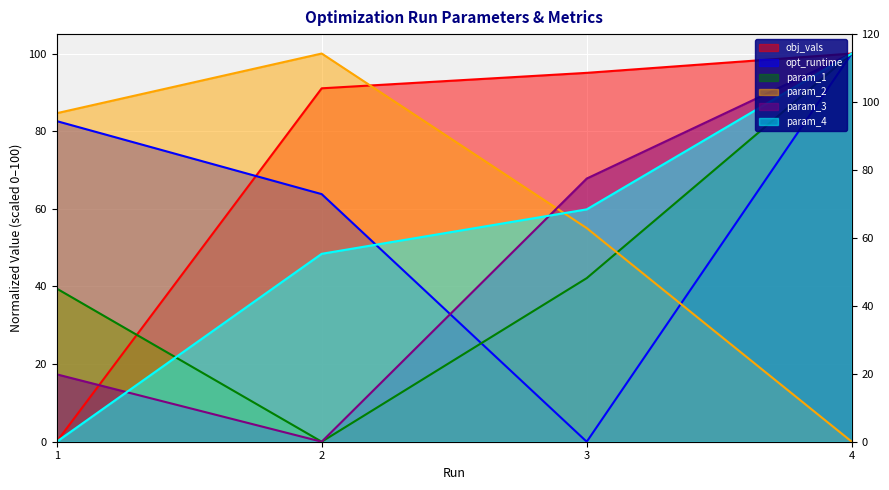

At which category is the sum across all series the highest?

4